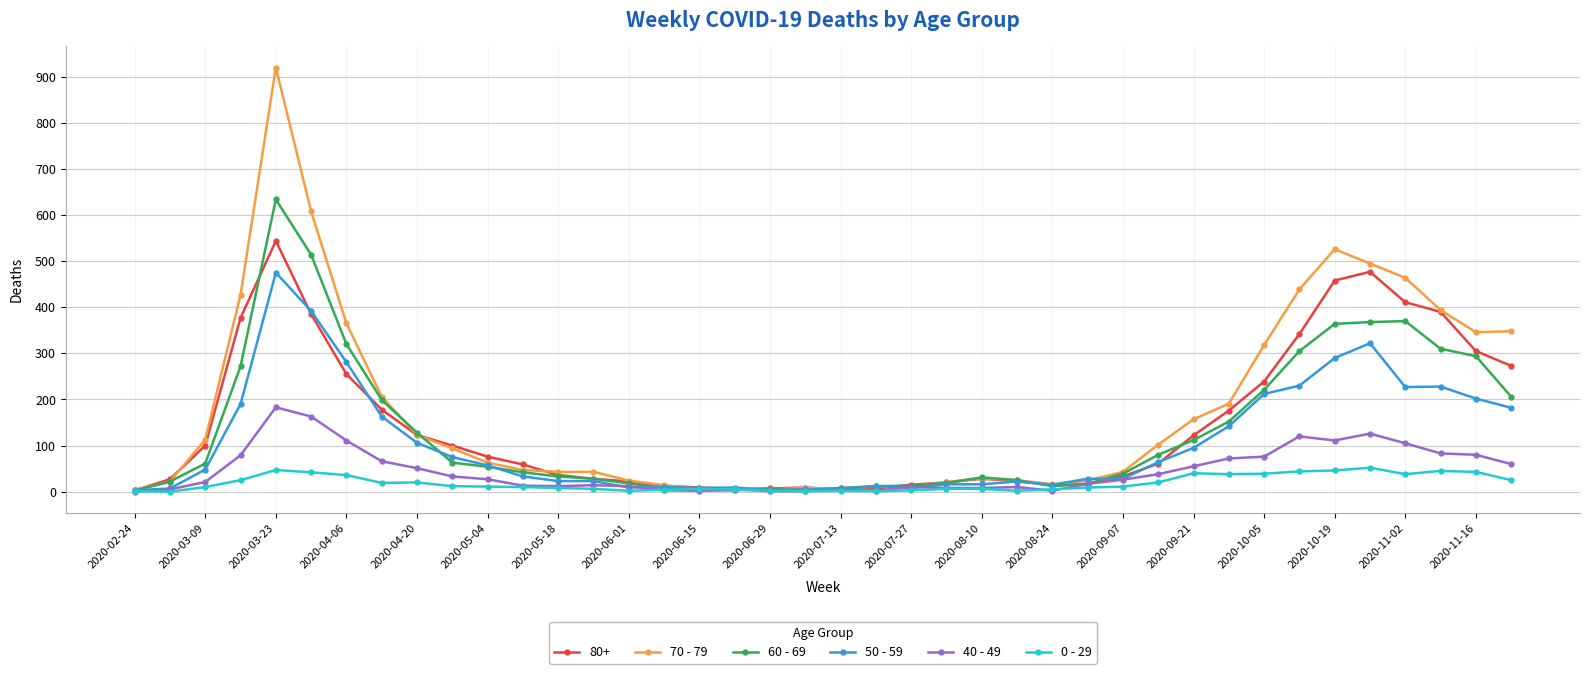

List the series in order of their peak value, lowest first.

0 - 29, 40 - 49, 50 - 59, 80+, 60 - 69, 70 - 79